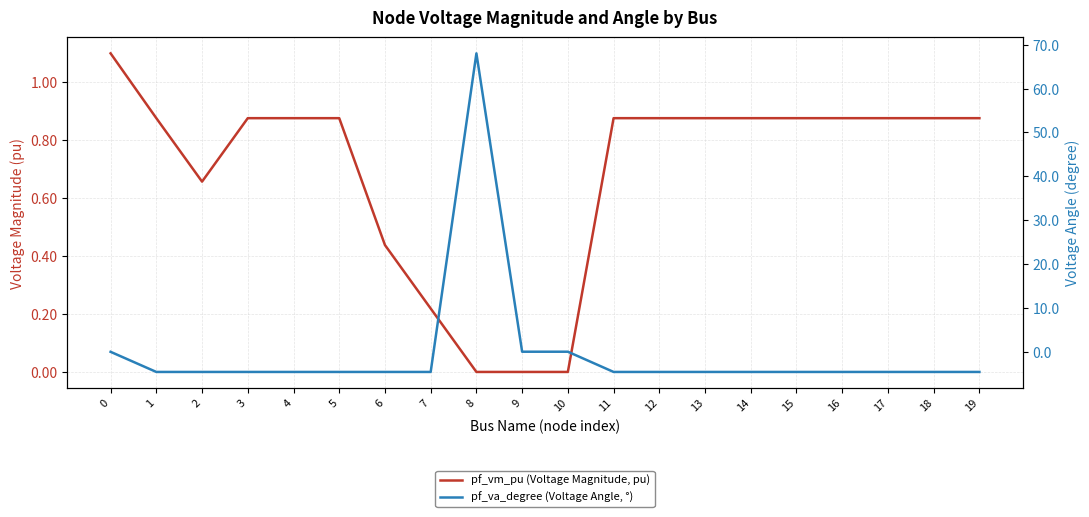

Reading left to right, what are all the values shown in this chart?

pf_vm_pu (Voltage Magnitude, pu): 1.1	0.9	0.7	0.9	0.9	0.9	0.4	0.2	0.0	0.0	0.0	0.9	0.9	0.9	0.9	0.9	0.9	0.9	0.9	0.9
pf_va_degree (Voltage Angle, °): -0.0	-4.6	-4.6	-4.6	-4.6	-4.6	-4.6	-4.6	68.0	0.0	0.0	-4.6	-4.6	-4.6	-4.6	-4.6	-4.6	-4.6	-4.6	-4.6